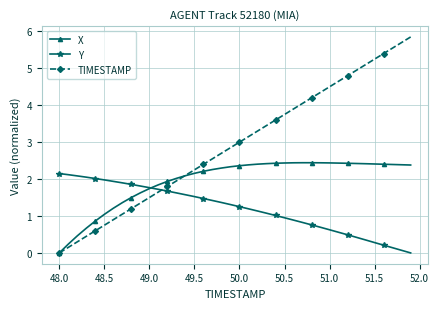

Which series ends up on top after the final intersection of TIMESTAMP and Y?

TIMESTAMP